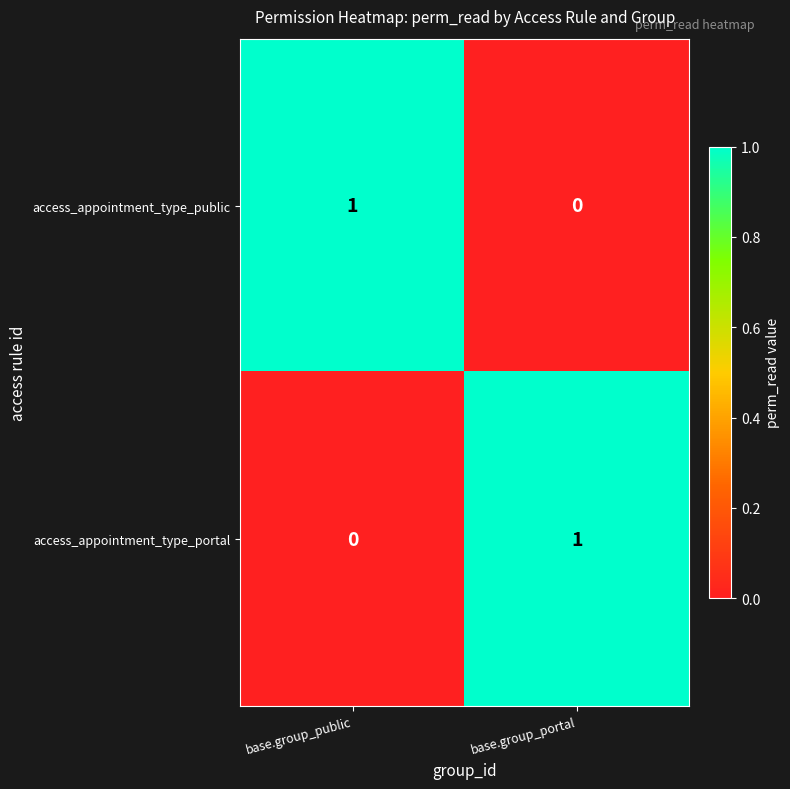

Which category has the highest value in the access_appointment_type_portal series?

base.group_portal